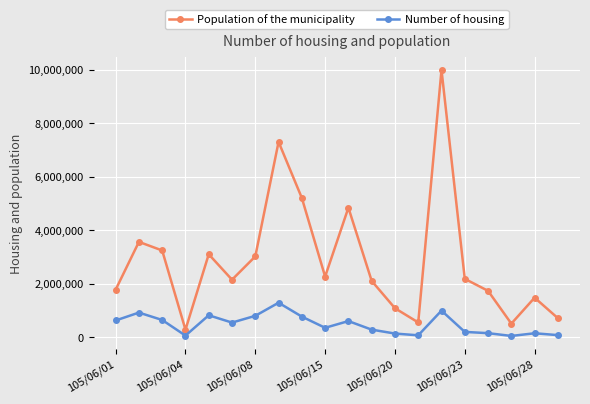

How many interior local valleys does the Population of the municipality series have?

5